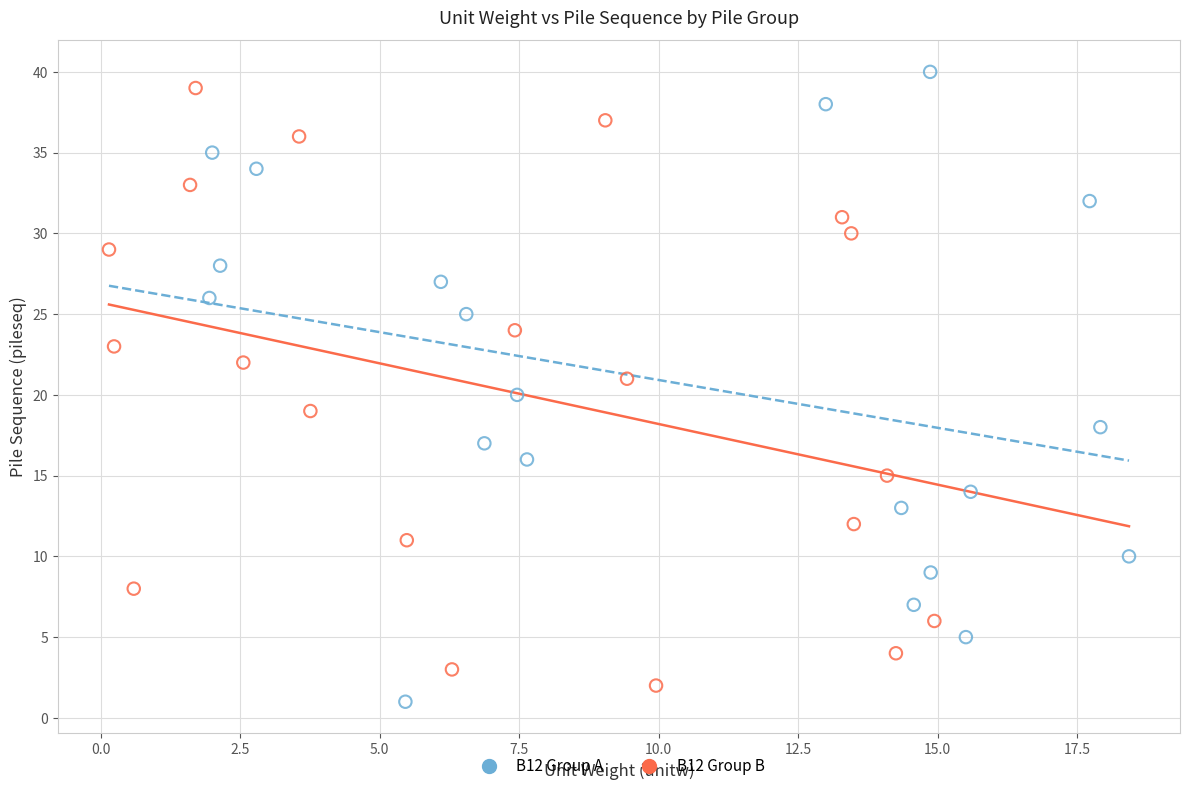

Which series reaches the maximum Y coordinate?

B12 Group A